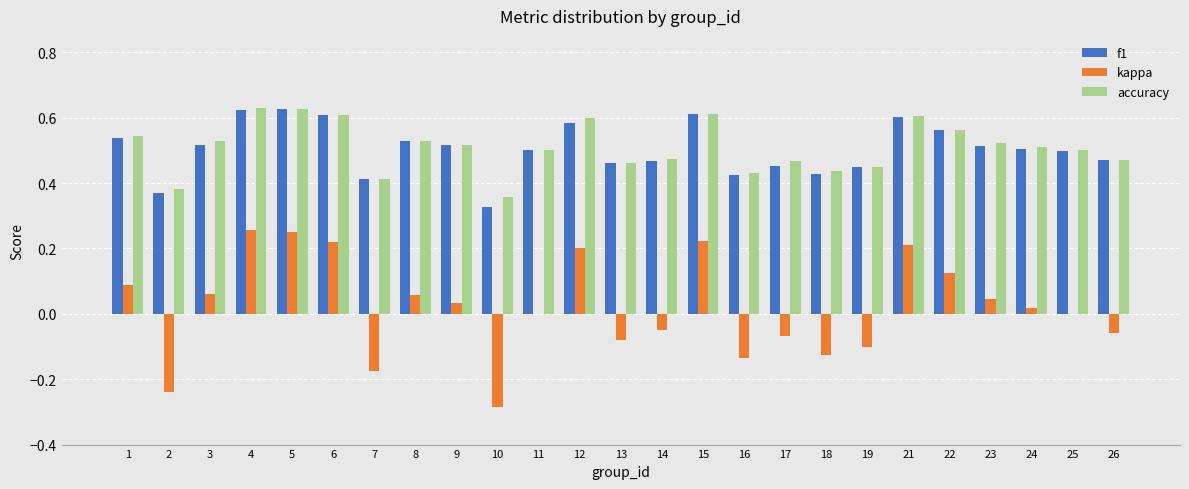

At which label is f1 closest to 0?

10